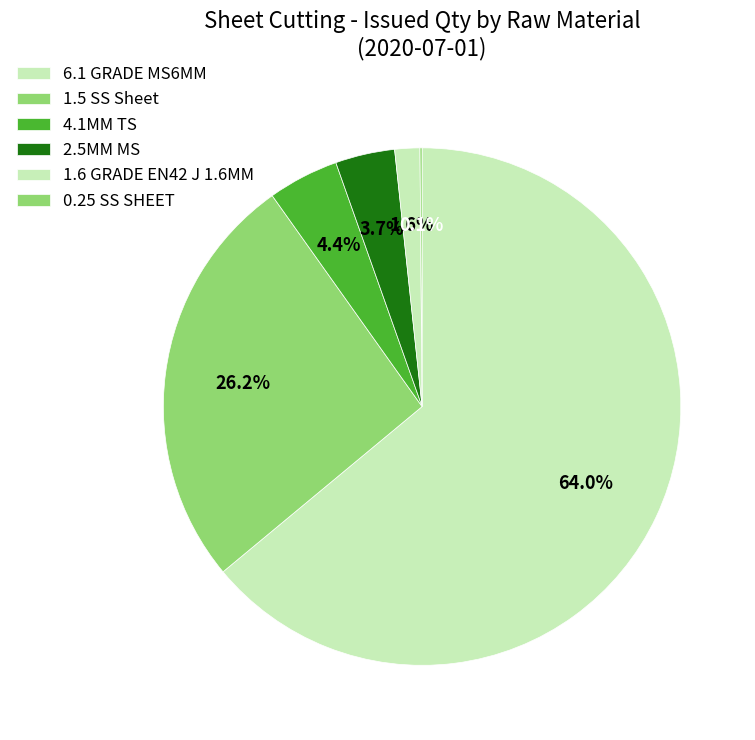

What is the largest slice in the pie chart?

6.1 GRADE MS6MM